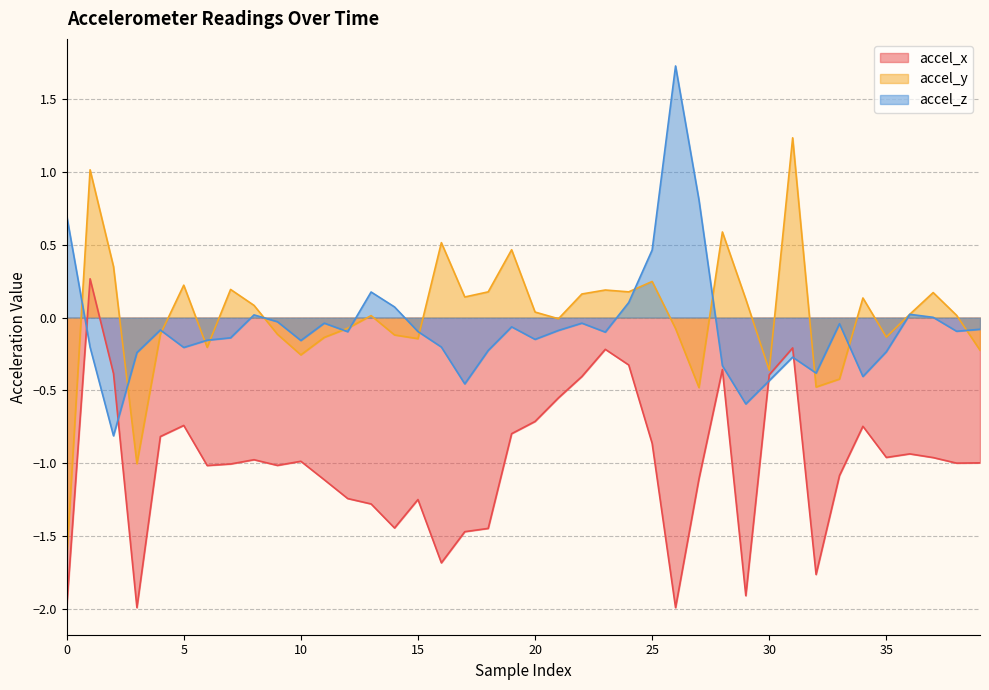

Reading left to right, list all the values displayed in this chart.

accel_x: -2.0	0.3	-0.4	-2.0	-0.8	-0.7	-1.0	-1.0	-1.0	-1.0	-1.0	-1.1	-1.2	-1.3	-1.4	-1.2	-1.7	-1.5	-1.4	-0.8	-0.7	-0.6	-0.4	-0.2	-0.3	-0.9	-2.0	-1.1	-0.4	-1.9	-0.4	-0.2	-1.8	-1.1	-0.7	-1.0	-0.9	-1.0	-1.0	-1.0
accel_y: -1.7	1.0	0.4	-1.0	-0.1	0.2	-0.2	0.2	0.1	-0.1	-0.3	-0.1	-0.1	0.0	-0.1	-0.1	0.5	0.1	0.2	0.5	0.0	-0.0	0.2	0.2	0.2	0.2	-0.1	-0.5	0.6	0.1	-0.4	1.2	-0.5	-0.4	0.1	-0.1	0.0	0.2	0.0	-0.2
accel_z: 0.7	-0.2	-0.8	-0.2	-0.1	-0.2	-0.2	-0.1	0.0	-0.0	-0.2	-0.0	-0.1	0.2	0.1	-0.1	-0.2	-0.5	-0.2	-0.1	-0.1	-0.1	-0.0	-0.1	0.1	0.5	1.7	0.8	-0.3	-0.6	-0.4	-0.3	-0.4	-0.0	-0.4	-0.2	0.0	0.0	-0.1	-0.1